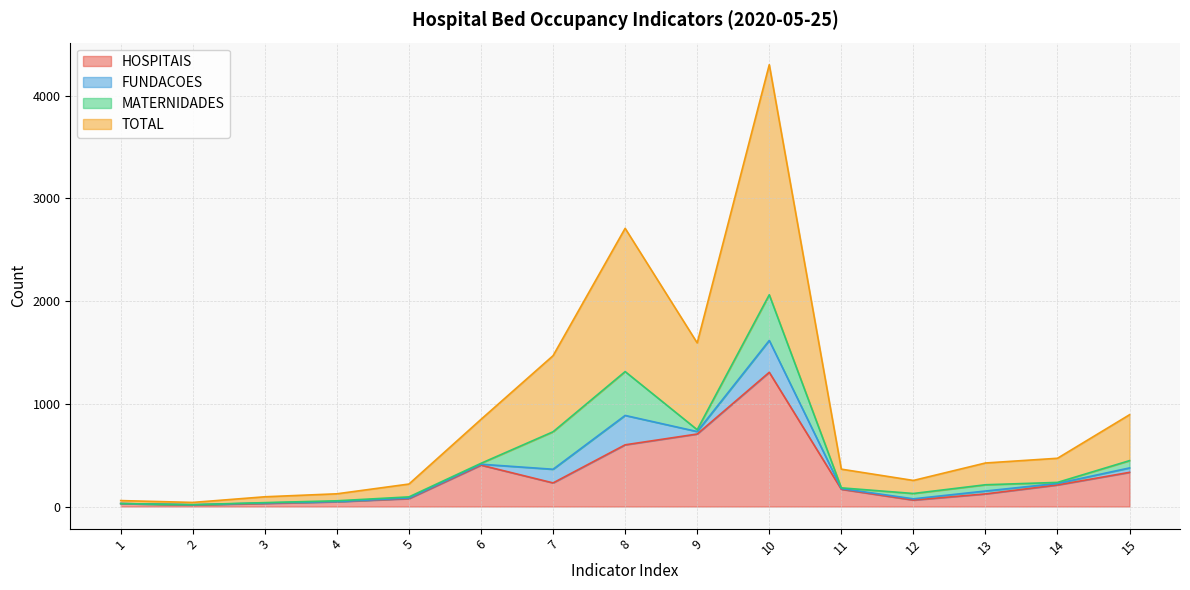

How many values in the HOSPITAIS series exceed 168?

7